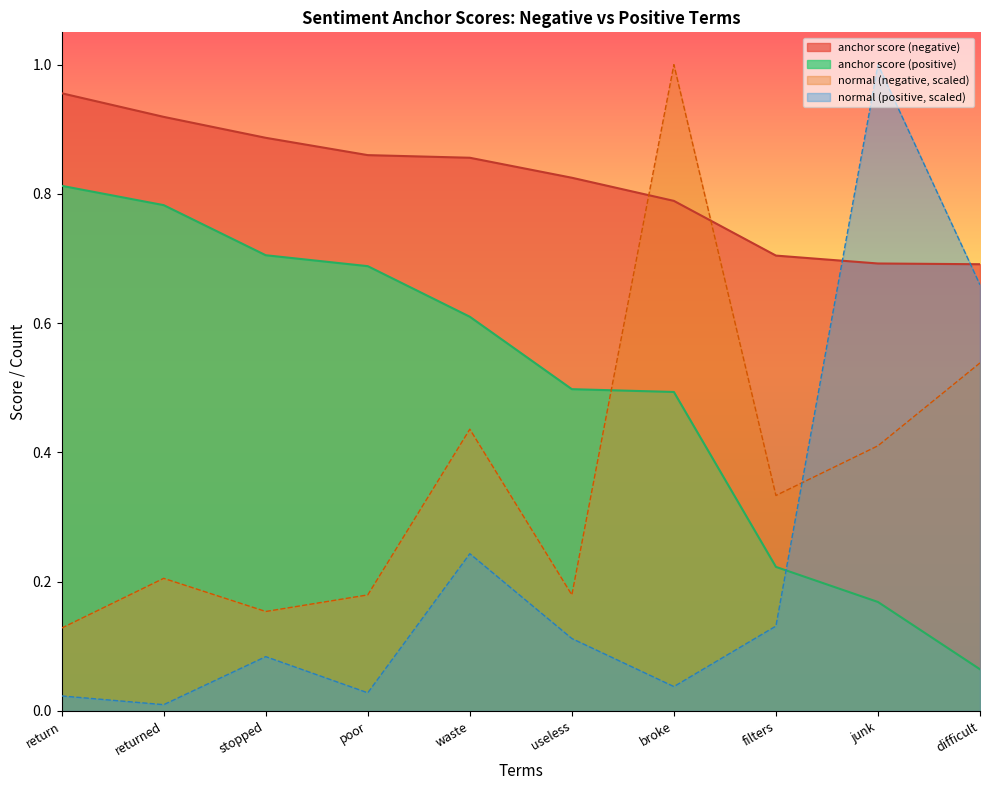

Which series ends up on top after the final intersection of anchor score (negative) and normal (positive)?

anchor score (negative)